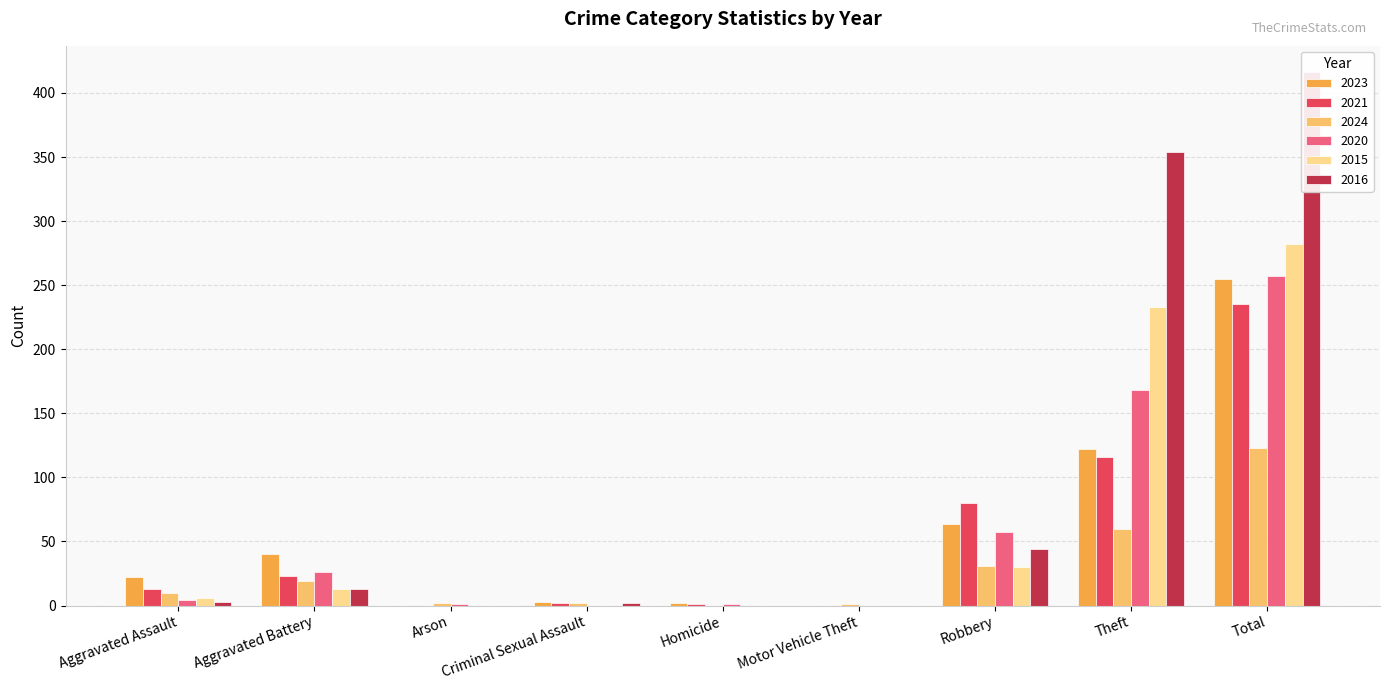

What is the difference between the 2024 values at Robbery and Aggravated Assault?

21